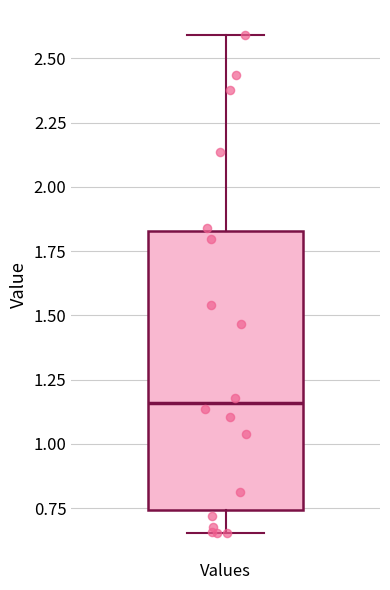

Transcribe this box plot: give where the median line is, the range the box spans, and where the two whiskers end, as read against the y-axis. The values are not printed on the chart, so give them approximately, as read against the axis.

median 1.15, box 0.75 to 1.85, whiskers 0.65 to 2.60